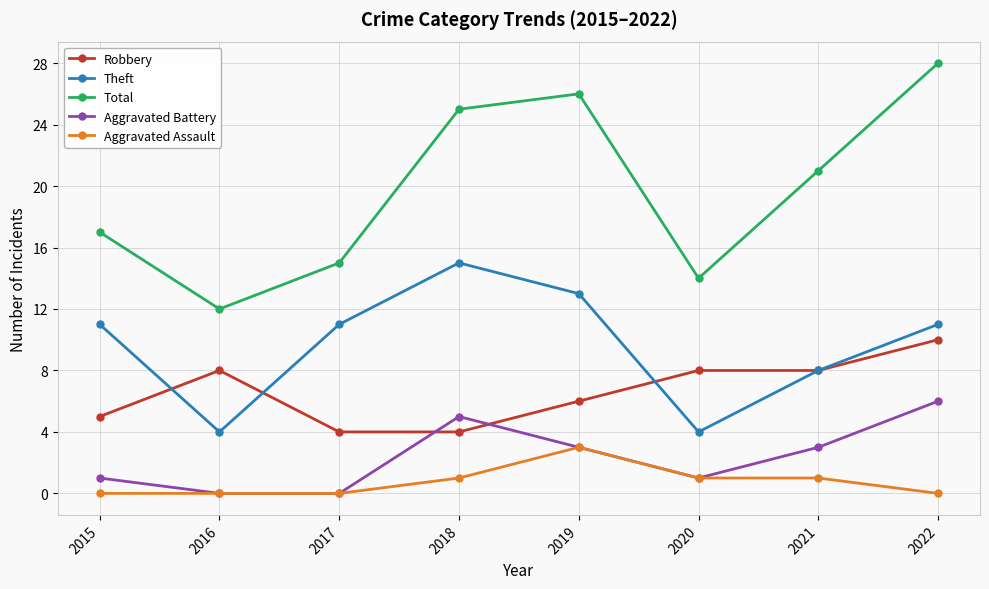

What are all the series names shown in the legend?

Robbery, Theft, Total, Aggravated Battery, Aggravated Assault